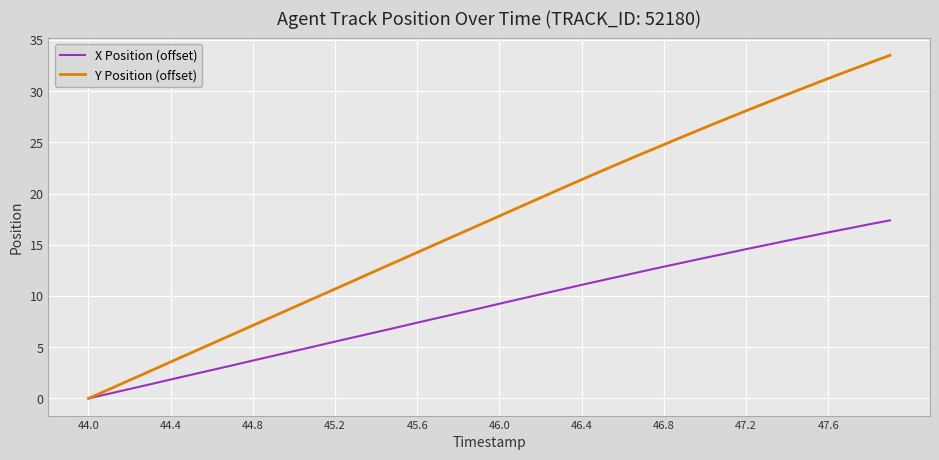

What is the maximum value for X Position (offset)?

17.4